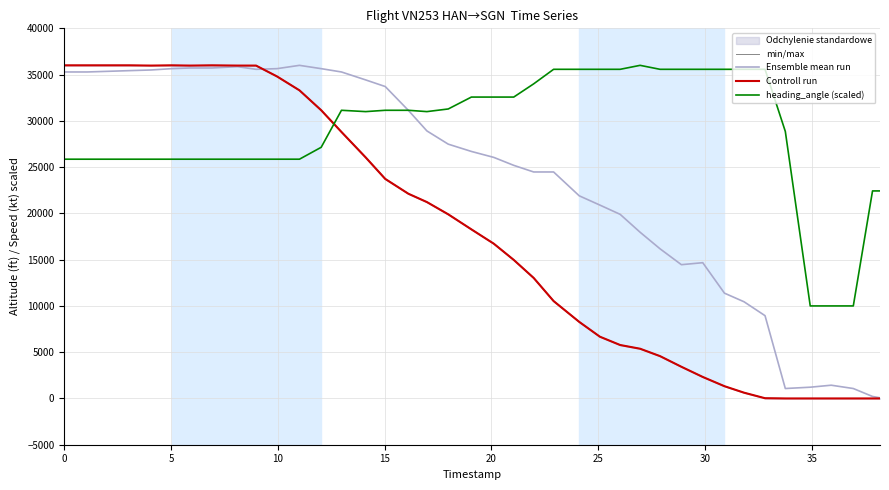

How many intersections are there between heading_angle (scaled) and Controll run?

1